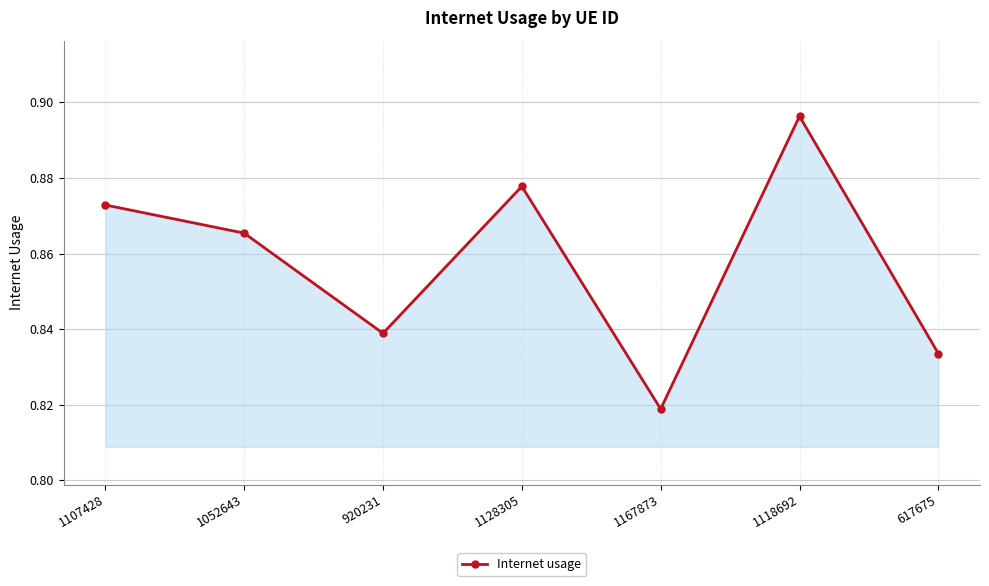

How many points are lower than both their immediate neighbors (excluding endpoints)?

2